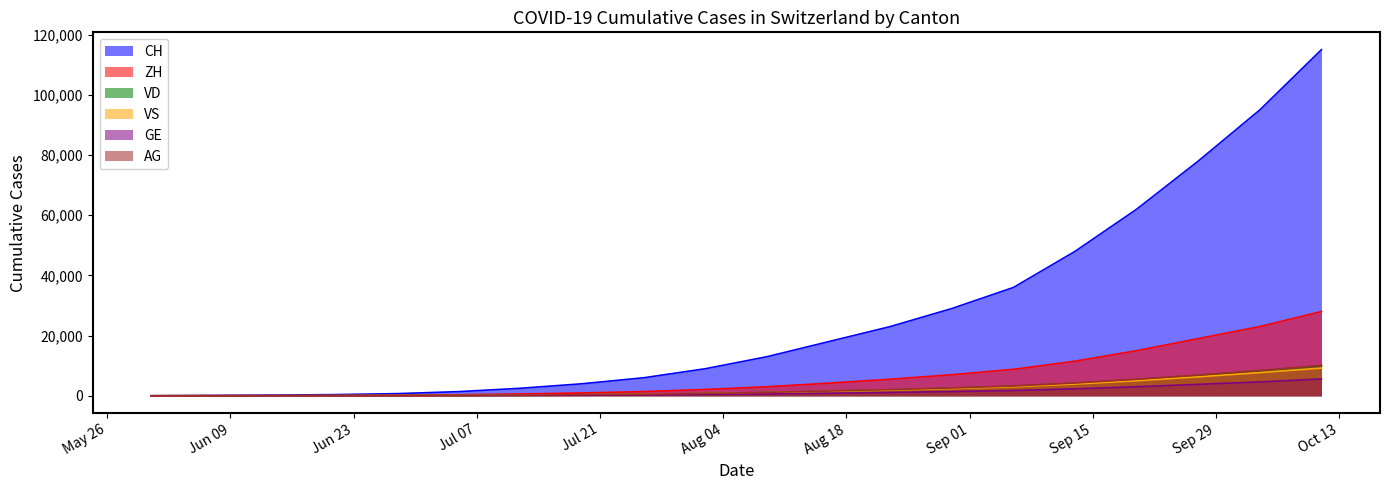

True or false: GE and CH intersect in this chart.

False